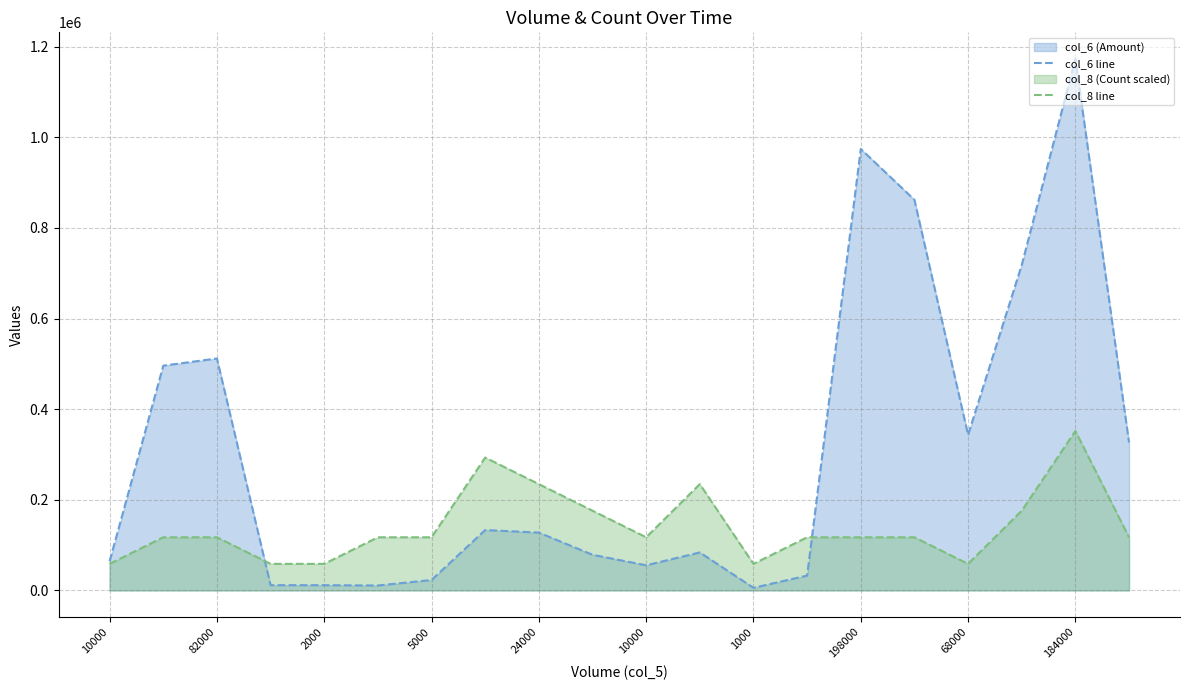

What is the difference between the second highest and minimum values in the col_6 line series?

968310.0